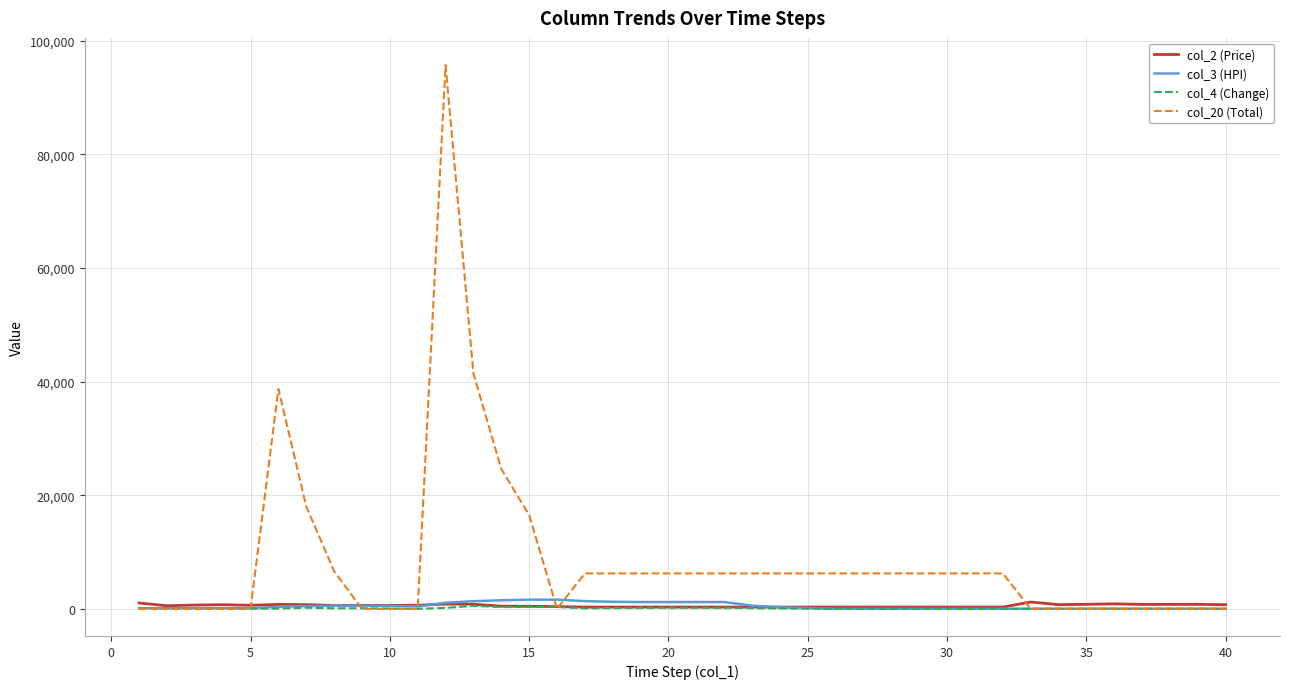

Which series has the largest range (max minus min)?

col_20 (Total)